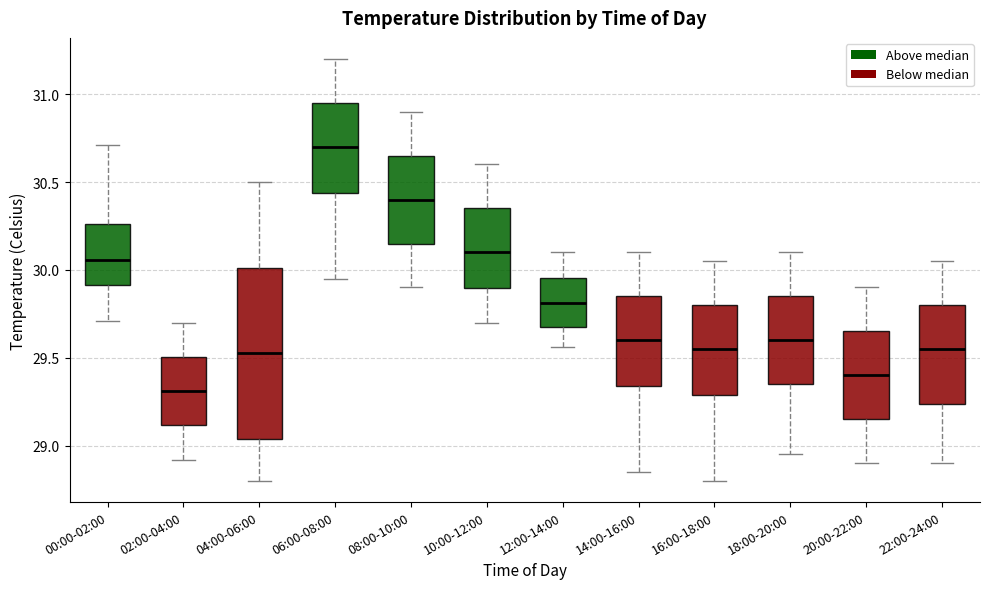

Which box is the tallest, from its lower edge to its upper edge?

04:00-06:00